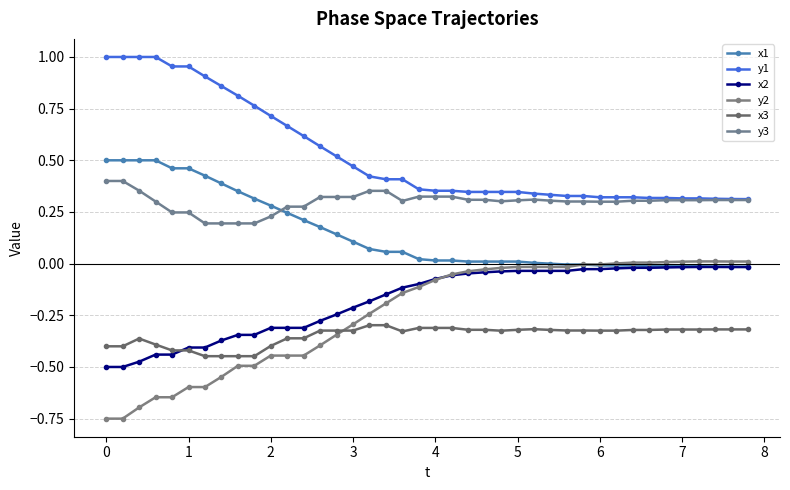

True or false: y1 and y2 cross at least once.

False